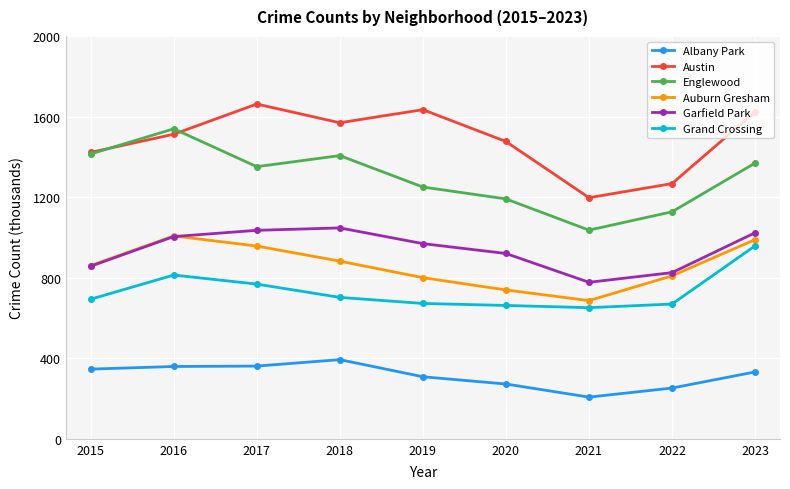

What is the difference between the Garfield Park values at 2022 and 2016?

0.2